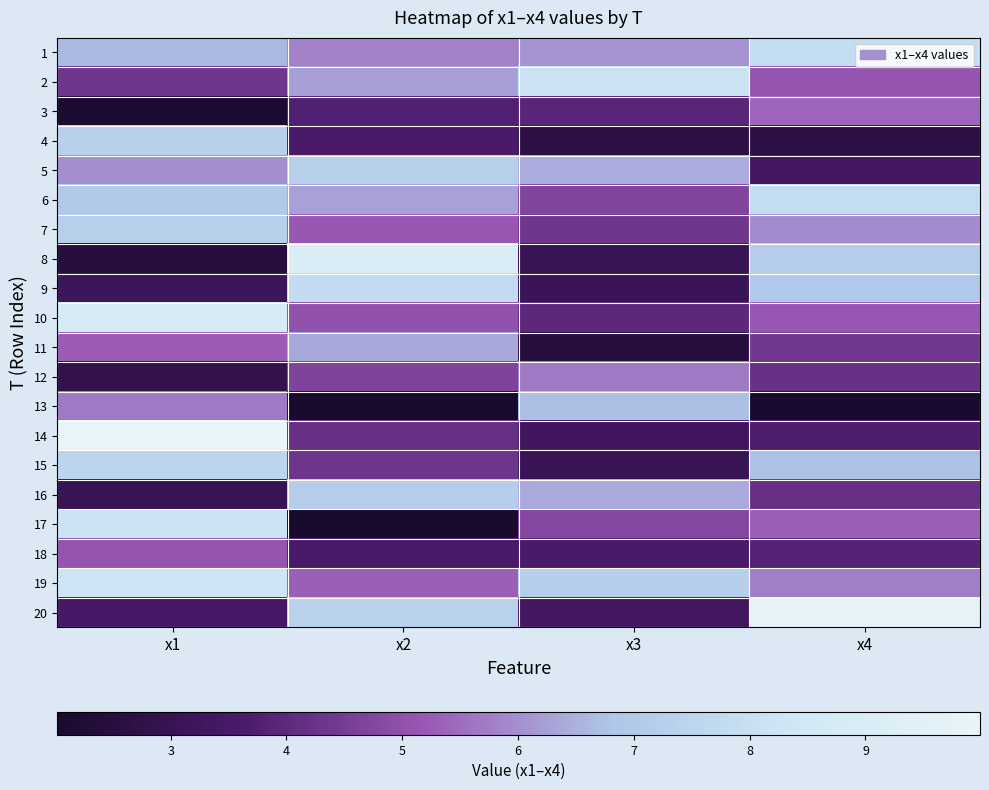

Rank the series at x1 from highest to lowest value.

14, 10, 19, 17, 15, 4, 7, 6, 1, 5, 13, 11, 18, 2, 20, 9, 16, 12, 8, 3